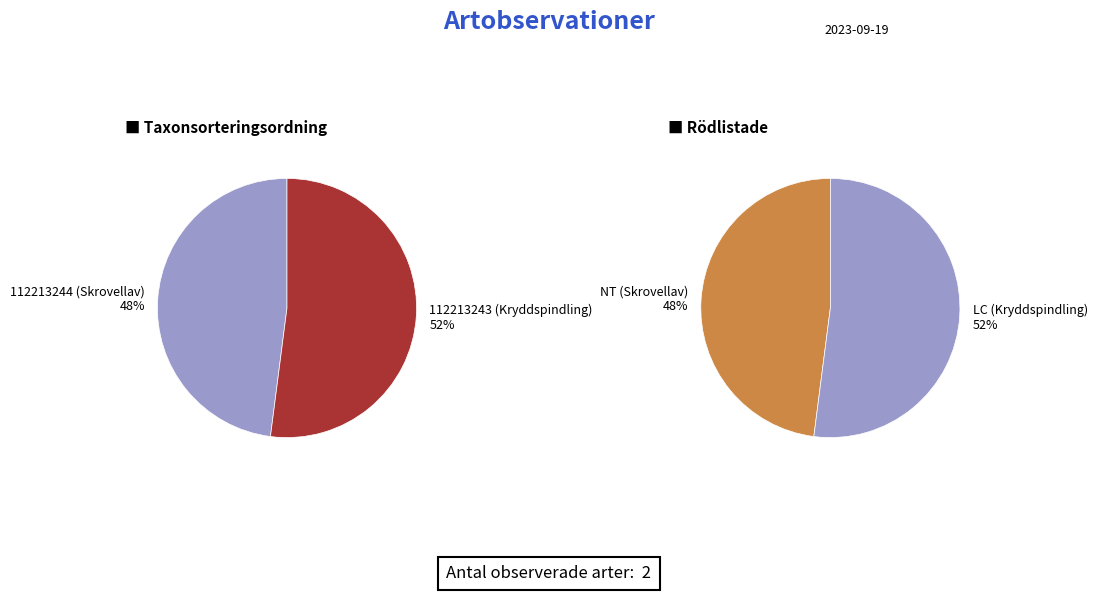

Does 112213243 (Kryddspindling) represent more than half of the total?

Yes